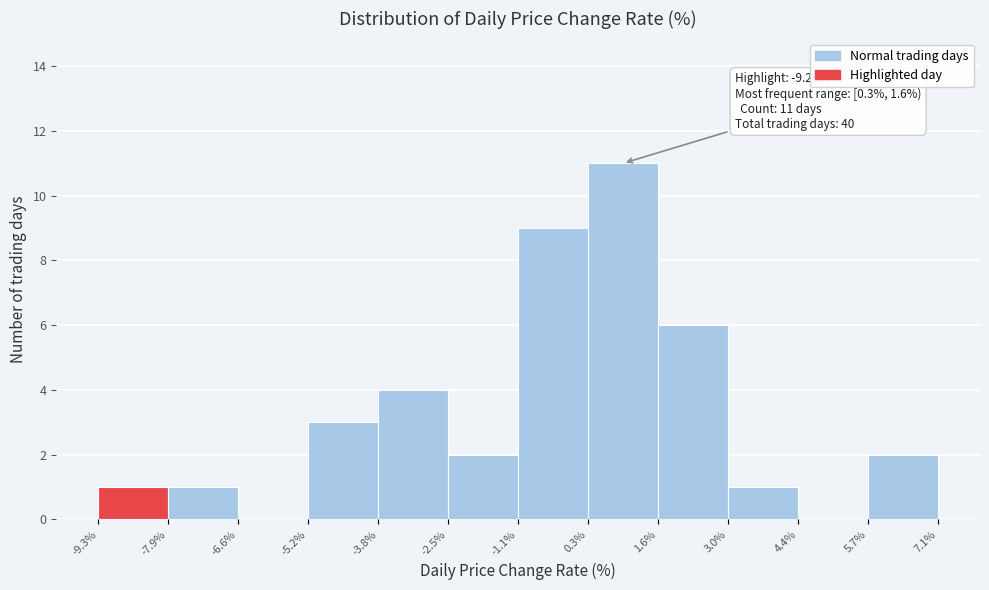

Which range on the x-axis has the tallest bar?

0.3% to 1.6%